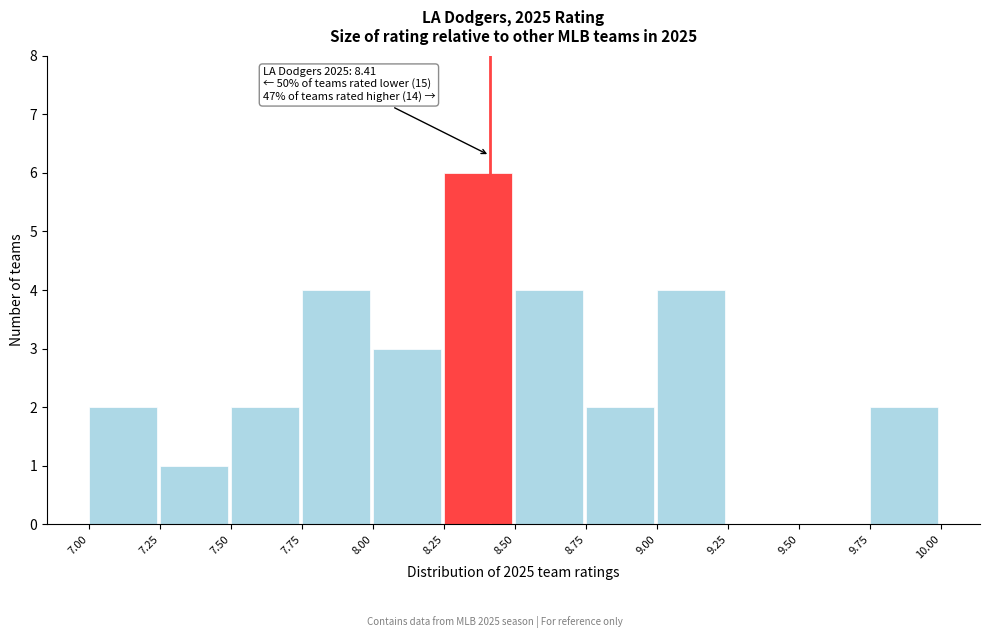

Which range on the x-axis has the tallest bar?

8.25 to 8.50